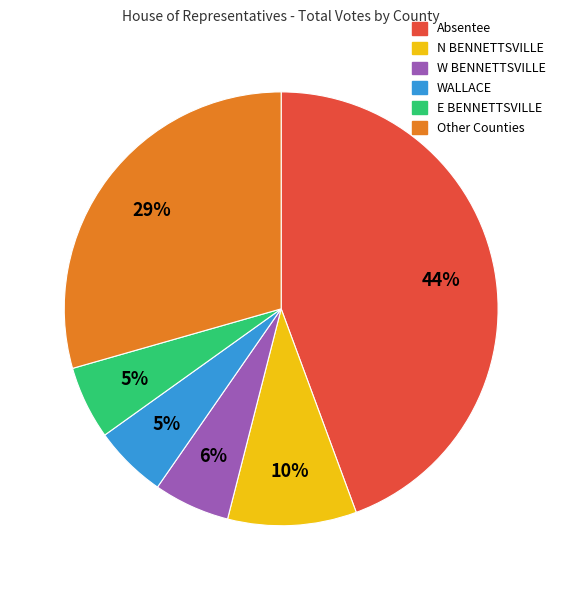

To the nearest percent, what is the average slice percentage?

17%